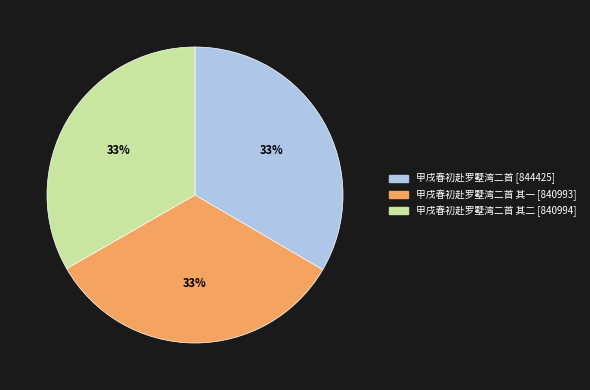

Does any single category account for the majority?

No